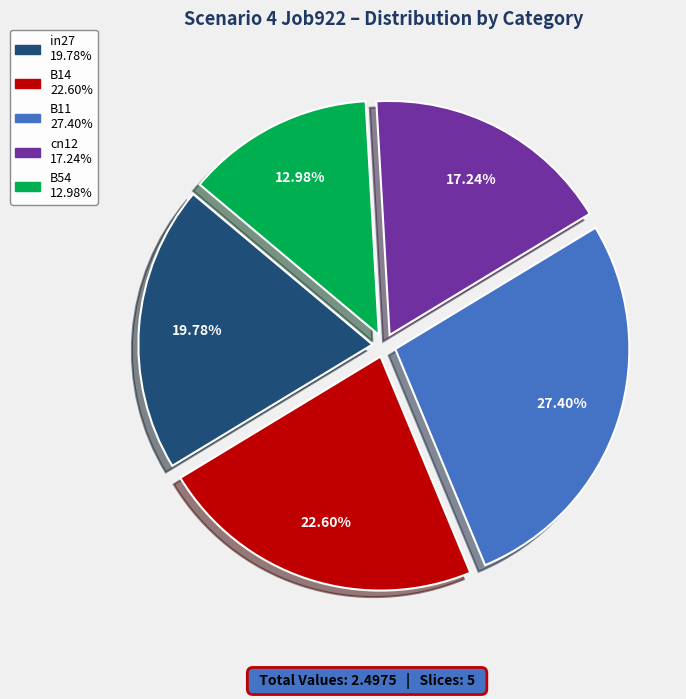

Count the number of slices in the pie.

5